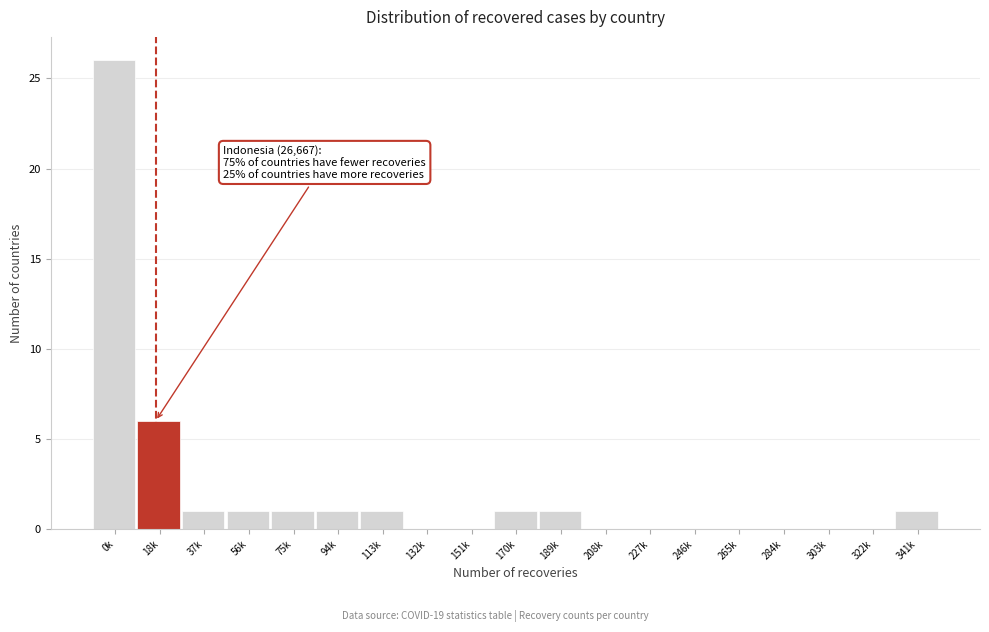

Reading left to right, extract all data points from this chart.

0k=26	18k=6	37k=1	56k=1	75k=1	94k=1	113k=1	132k=0	151k=0	170k=1	189k=1	208k=0	227k=0	246k=0	265k=0	284k=0	303k=0	322k=0	341k=1